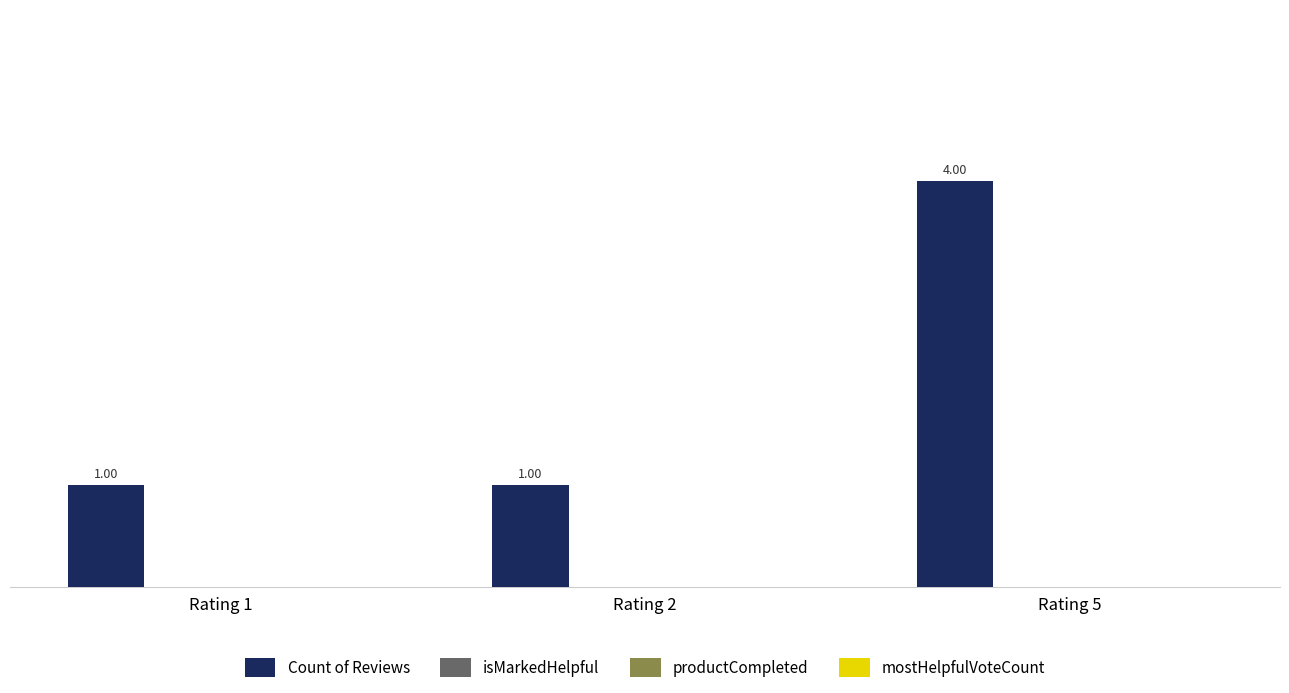

What is the sum of all values?

6